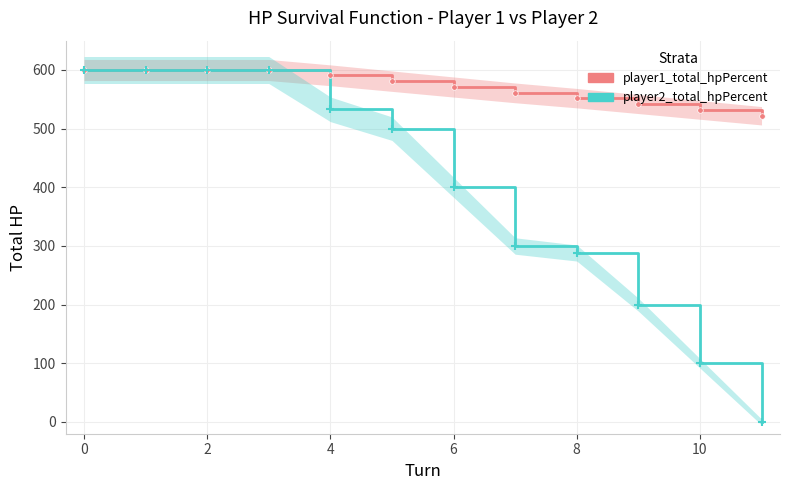

Rank the series by their maximum value, from lowest to highest.

player1_total_hpPercent, player2_total_hpPercent